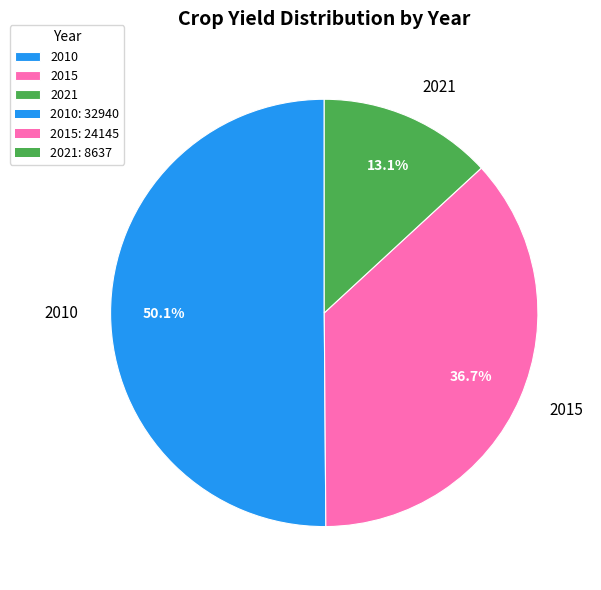

The 2015 slice represents 37% of the pie. True or false?

True